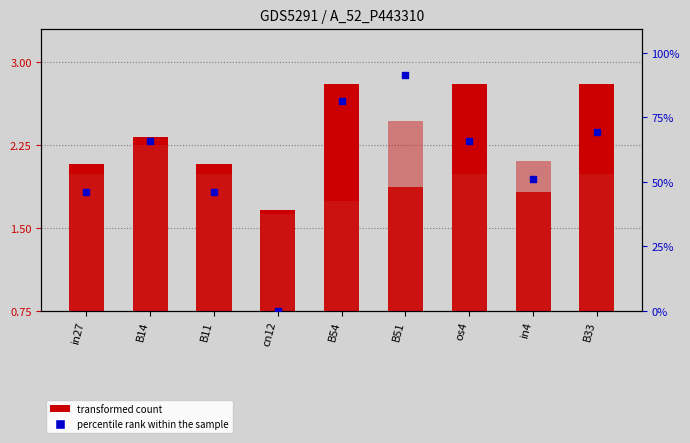

At how many categories does at least one series exceed 0?

9